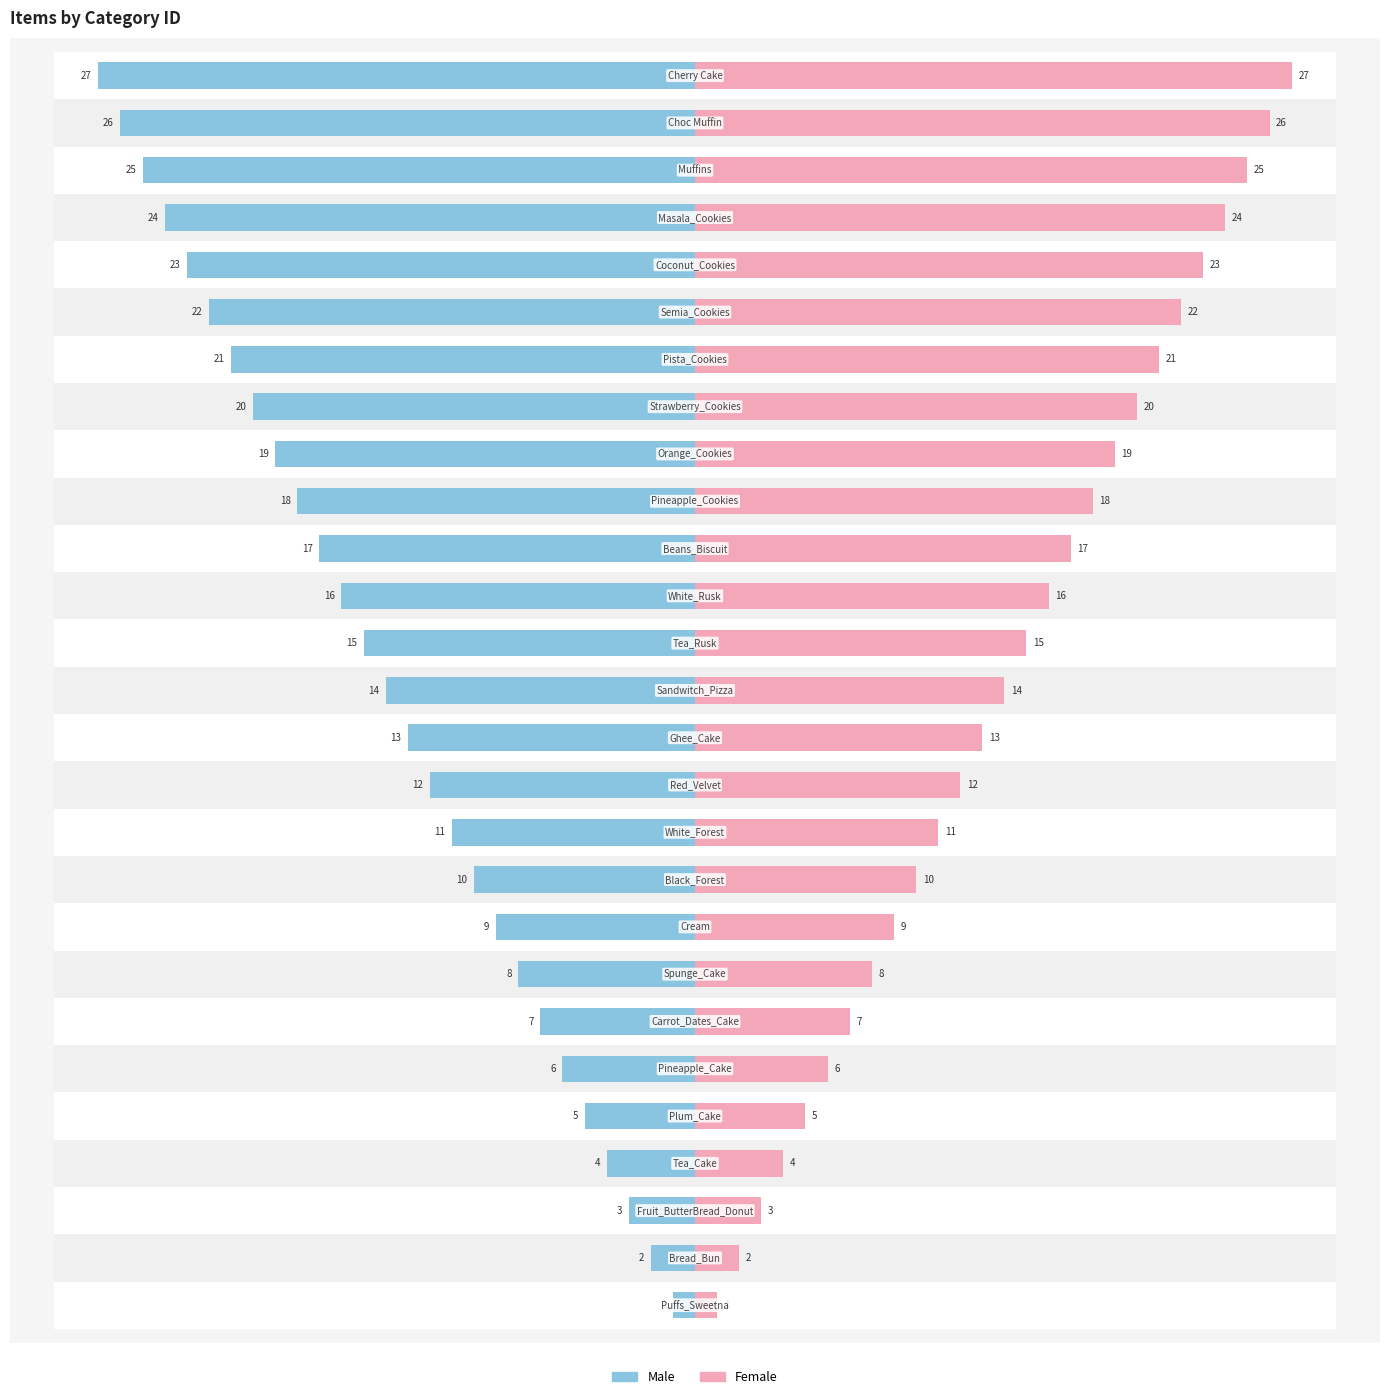

How many categories are shown in the chart?

27